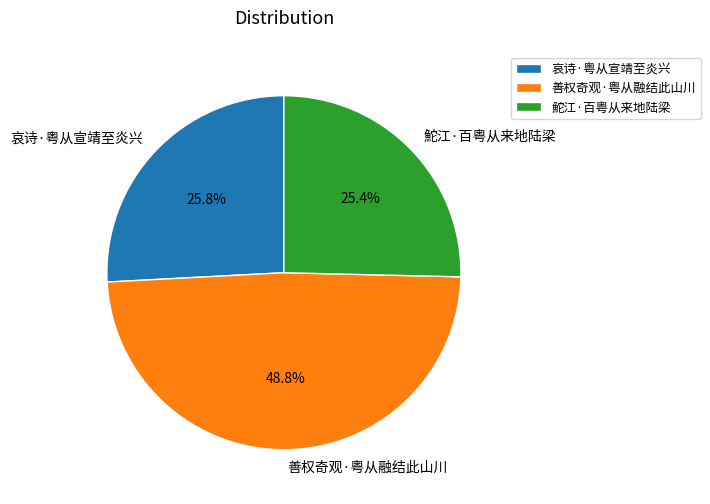

How many slices are in this pie chart?

3